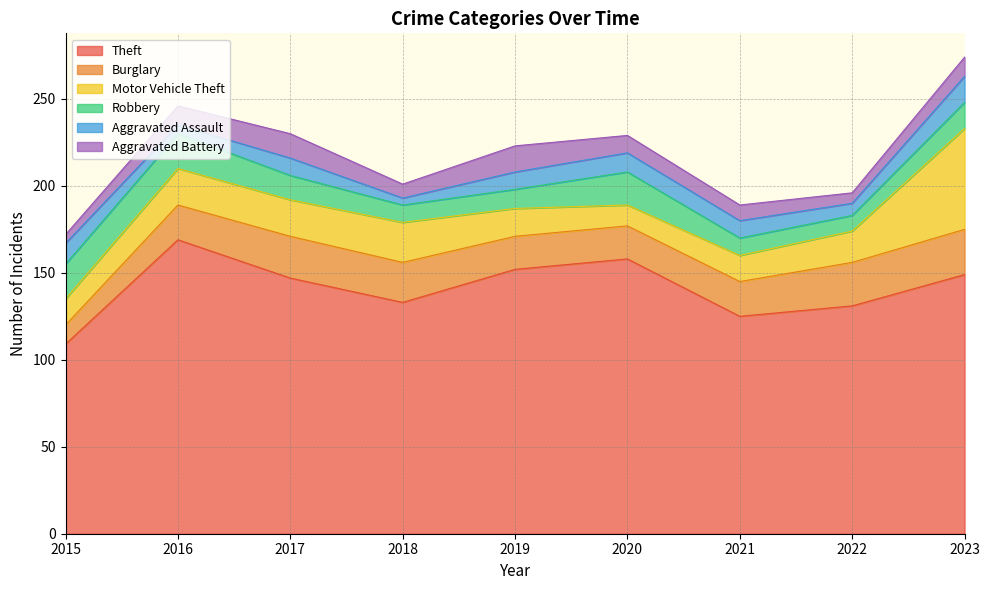

How many data points in Aggravated Battery are above 10?

4